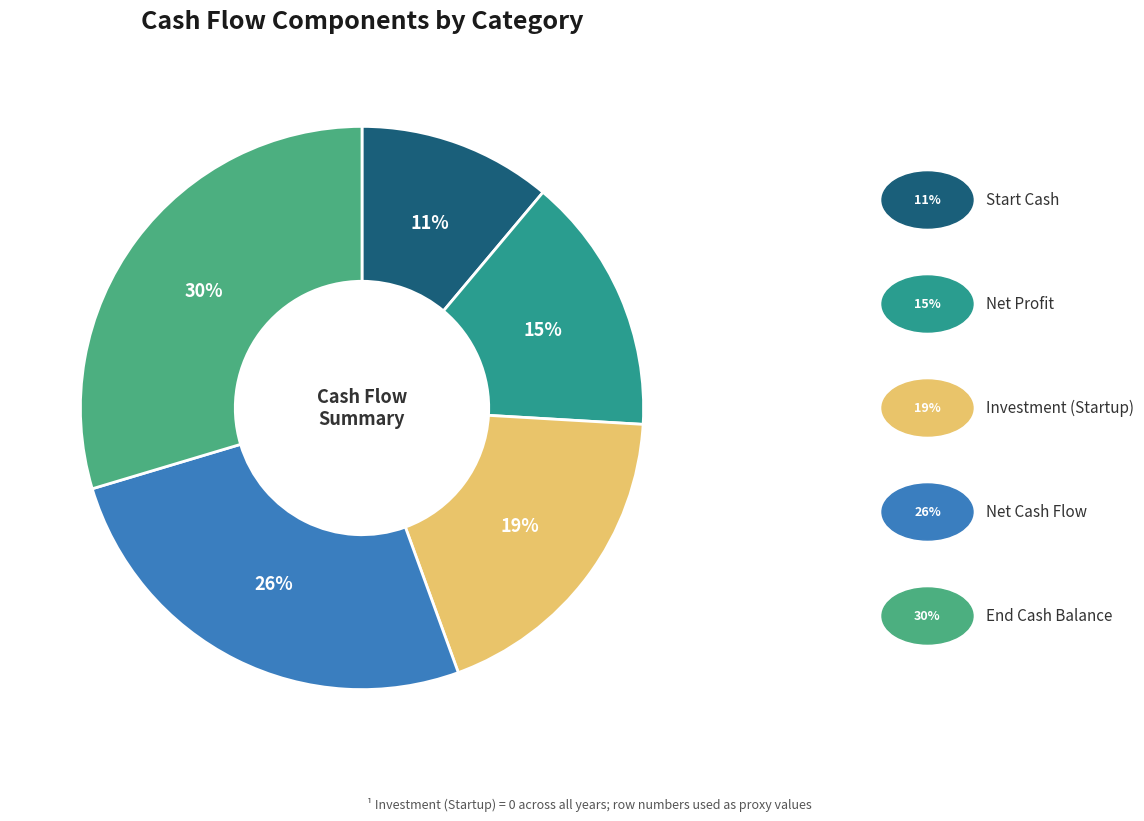

To the nearest percent, what is the difference between the largest and smallest slice percentages?

19%